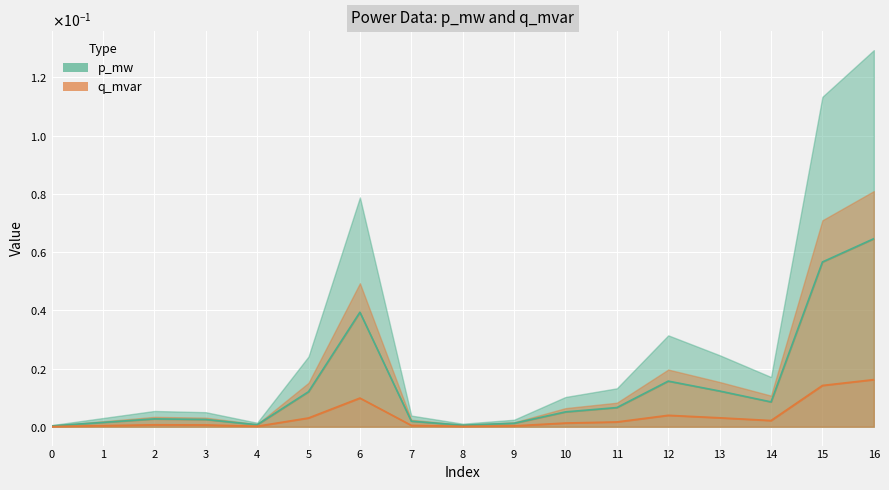

True or false: q_mvar and p_mw cross at least once.

False